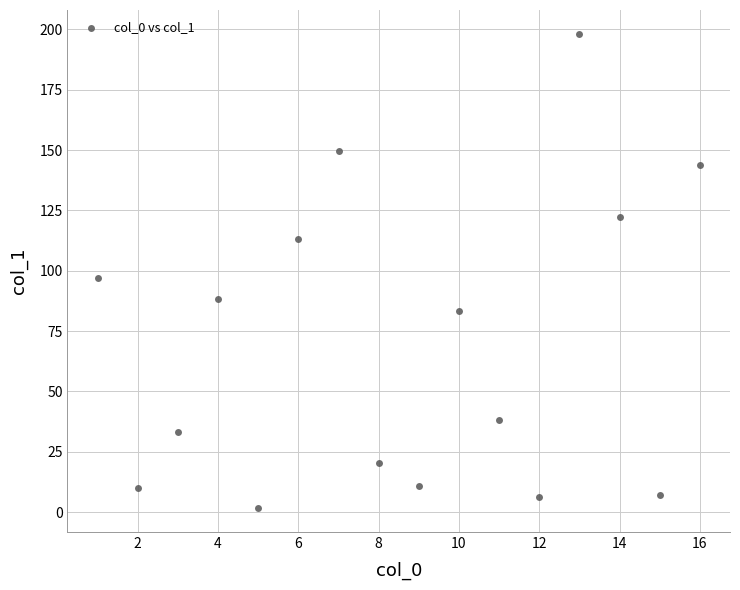

What is the range of X values (max minus min)?

15.0